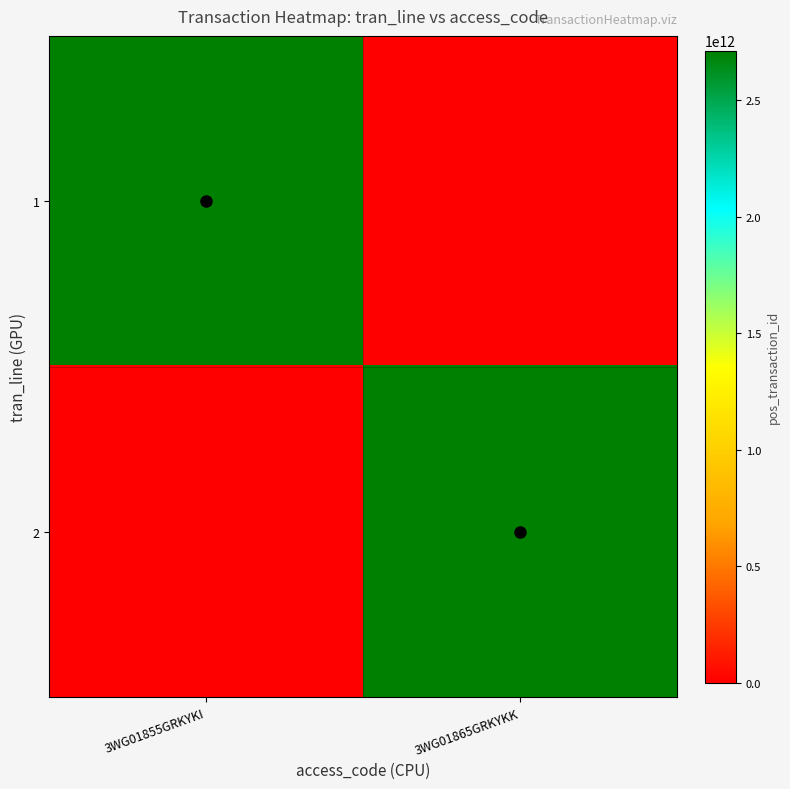

Rank the series at 3WG01855GRKYKI from highest to lowest value.

1, 2